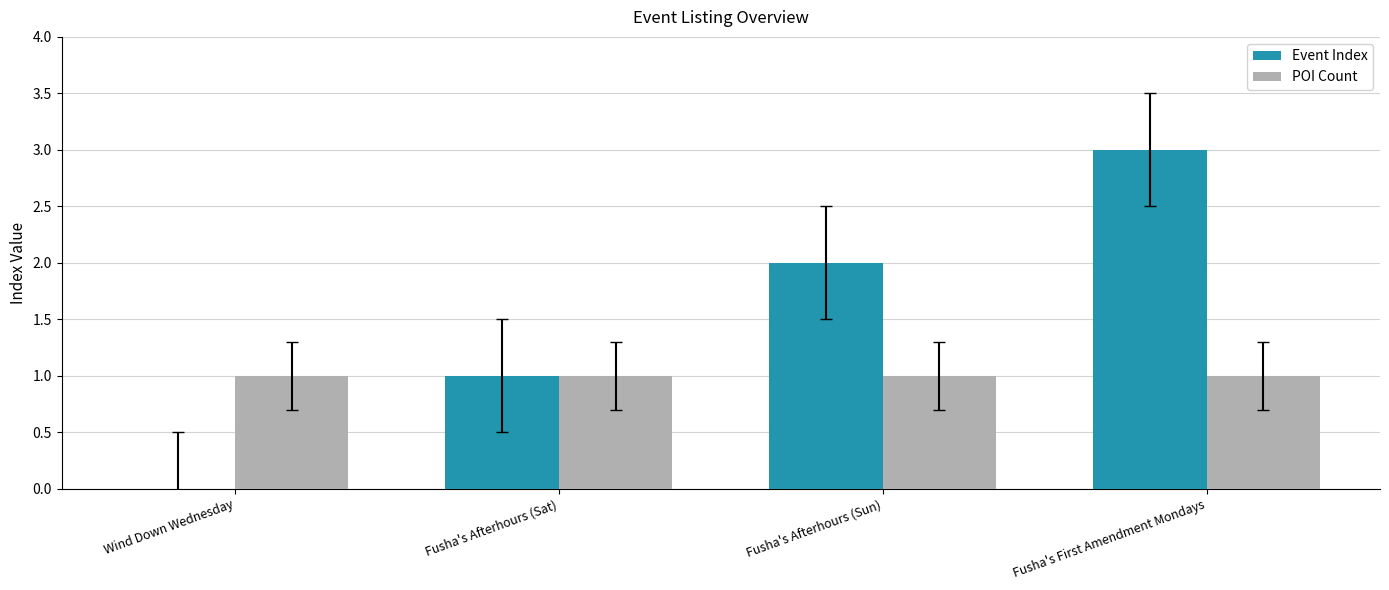

Which category has the highest value in the Event Index series?

Fusha's First Amendment Mondays